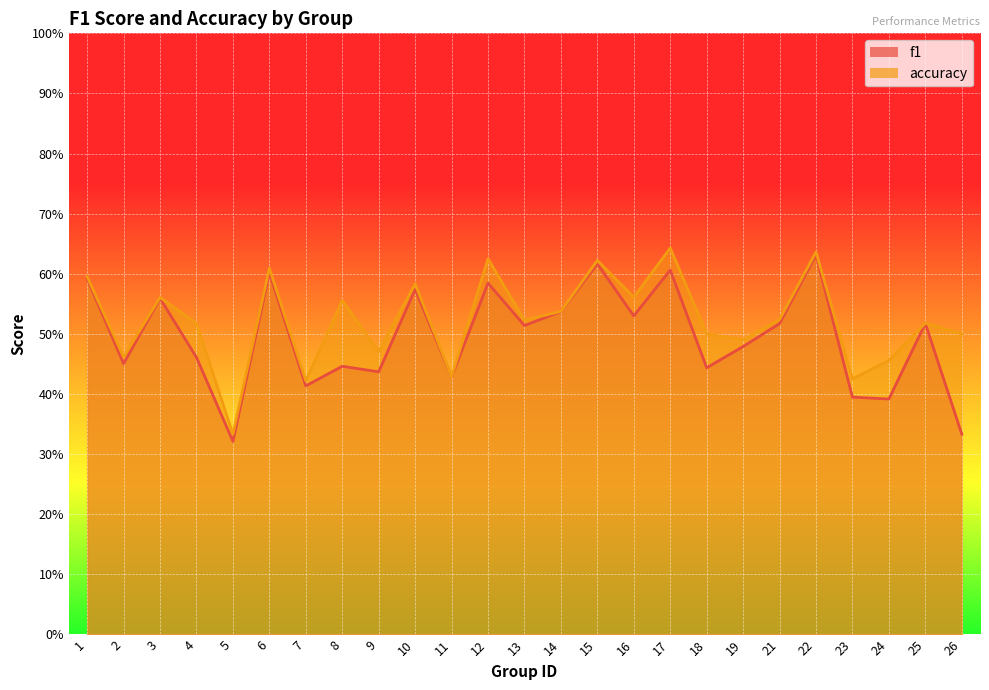

List the series in order of their peak value, highest first.

accuracy, f1